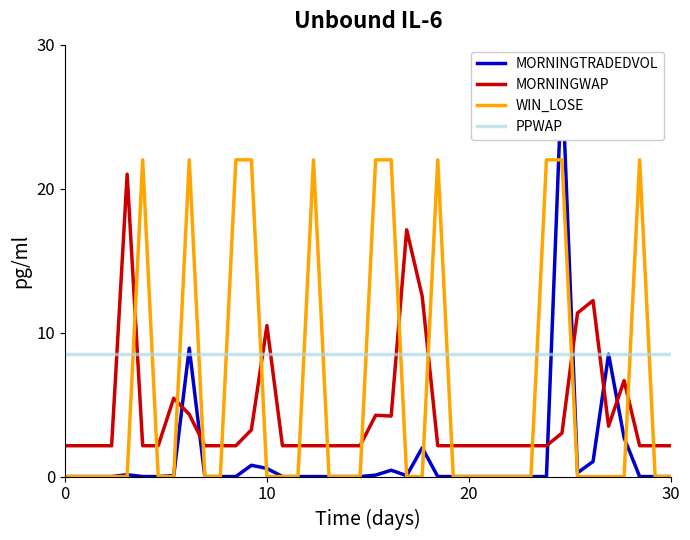

Reading left to right, extract all data points from this chart.

MORNINGTRADEDVOL: 0.0	0.0	0.0	0.0	0.1	0.0	0.0	0.1	8.9	0.0	0.0	0.0	0.8	0.6	0.0	0.0	0.0	0.0	0.0	0.0	0.1	0.4	0.1	2.0	0.0	0.0	0.0	0.0	0.0	0.0	0.0	0.0	28.0	0.3	1.0	8.5	2.7	0.0	0.0	0.0
MORNINGWAP: 2.1	2.1	2.1	2.1	21.0	2.1	2.1	5.4	4.3	2.1	2.1	2.1	3.2	10.5	2.1	2.1	2.1	2.1	2.1	2.1	4.3	4.2	17.1	12.5	2.1	2.1	2.1	2.1	2.1	2.1	2.1	2.1	3.0	11.4	12.2	3.5	6.7	2.1	2.1	2.1
WIN_LOSE: 0.0	0.0	0.0	0.0	0.0	22.0	0.0	0.0	22.0	0.0	0.0	22.0	22.0	0.0	0.0	0.0	22.0	0.0	0.0	0.0	22.0	22.0	0.0	0.0	22.0	0.0	0.0	0.0	0.0	0.0	0.0	22.0	22.0	0.0	0.0	0.0	0.0	22.0	0.0	0.0
PPWAP: 8.5	8.5	8.5	8.5	8.5	8.5	8.5	8.5	8.5	8.5	8.5	8.5	8.5	8.5	8.5	8.5	8.5	8.5	8.5	8.5	8.5	8.5	8.5	8.5	8.5	8.5	8.5	8.5	8.5	8.5	8.5	8.5	8.5	8.5	8.5	8.5	8.5	8.5	8.5	8.5